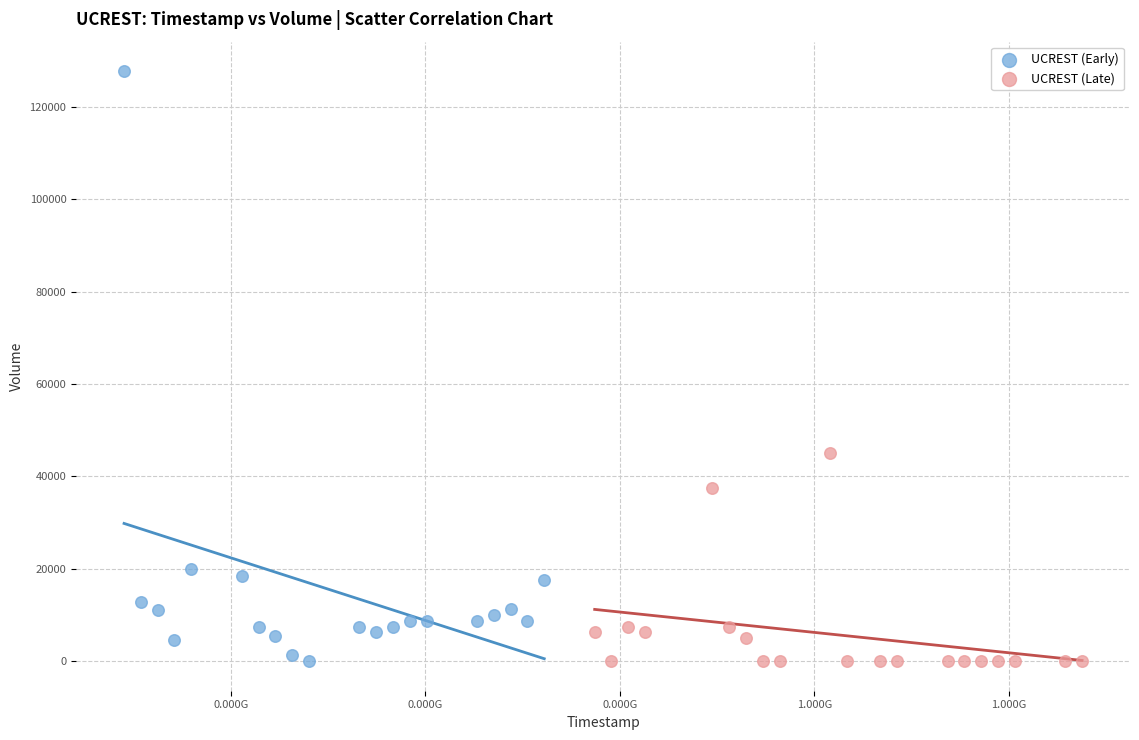

What are all the series names shown in the legend?

UCREST (Early), UCREST (Late)